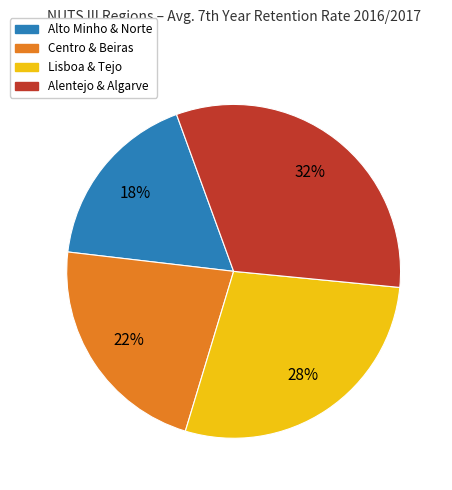

Is there any slice that represents more than half of the pie?

No